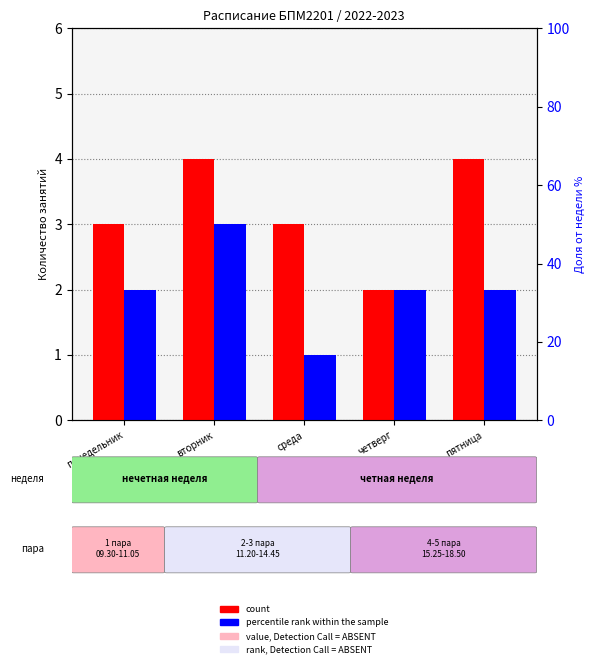

What is the greatest value displayed?

4